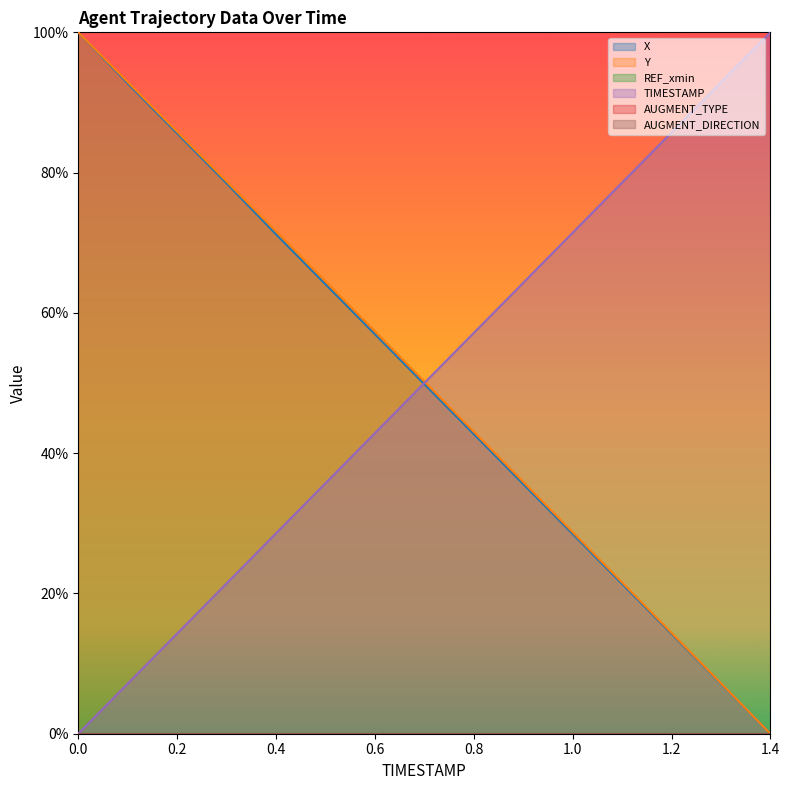

How many values in the TIMESTAMP series are below 50?

7